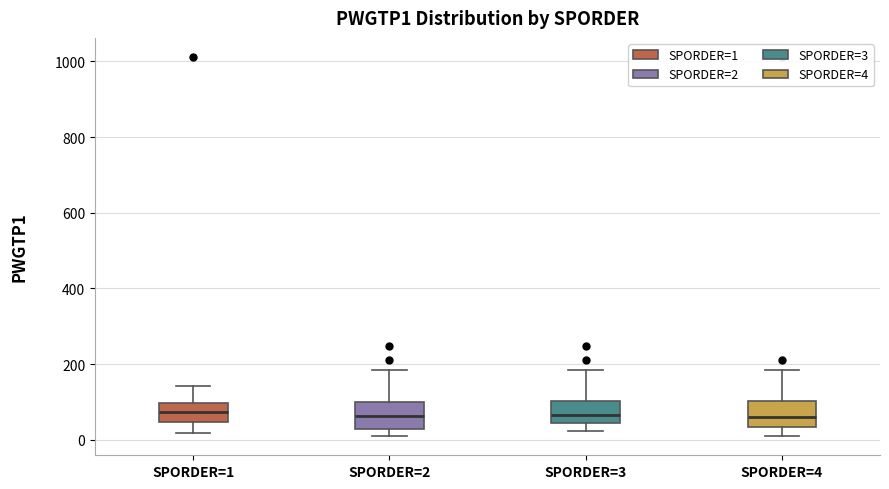

Reading left to right, transcribe this box plot: for each box, give where its median line is, the range the box spans, and where its two whiskers end, as read against the y-axis. The values are not printed on the chart, so give them approximately, as read against the axis.

SPORDER=1: median 80, box 40 to 100, whiskers 20 to 140
SPORDER=2: median 60, box 20 to 100, whiskers 0 to 180
SPORDER=3: median 60, box 40 to 100, whiskers 20 to 180
SPORDER=4: median 60, box 40 to 100, whiskers 0 to 180